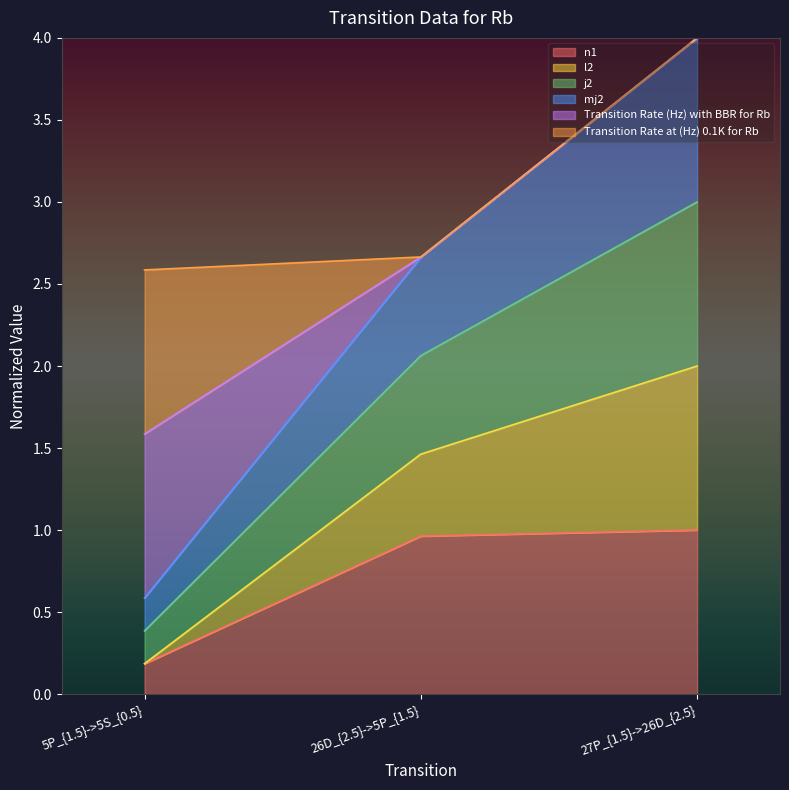

What position from the right is 5P_{1.5}->5S_{0.5}?

3